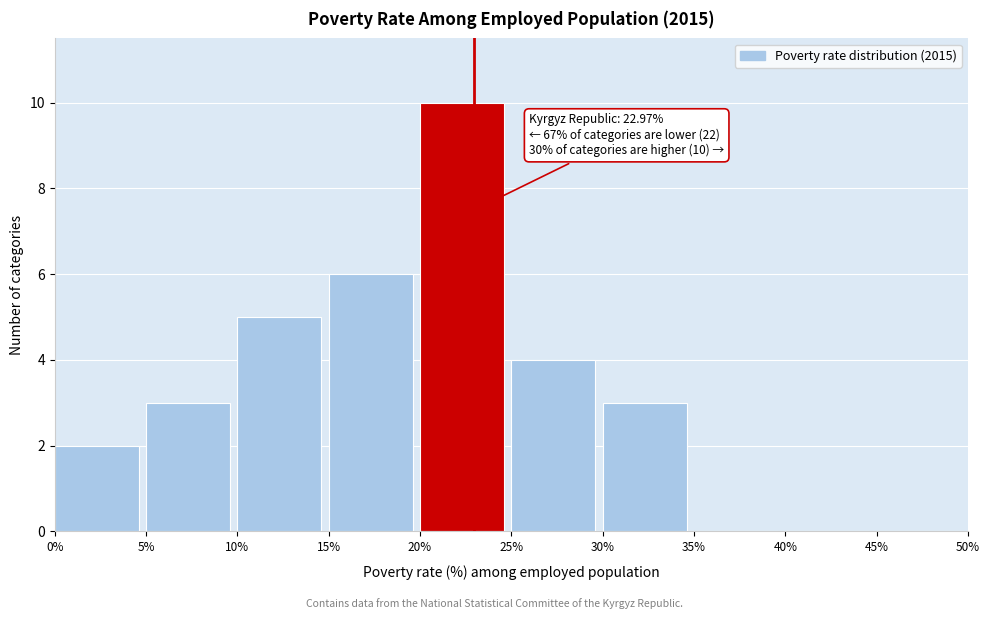

Which range on the x-axis has the tallest bar?

20% to 25%